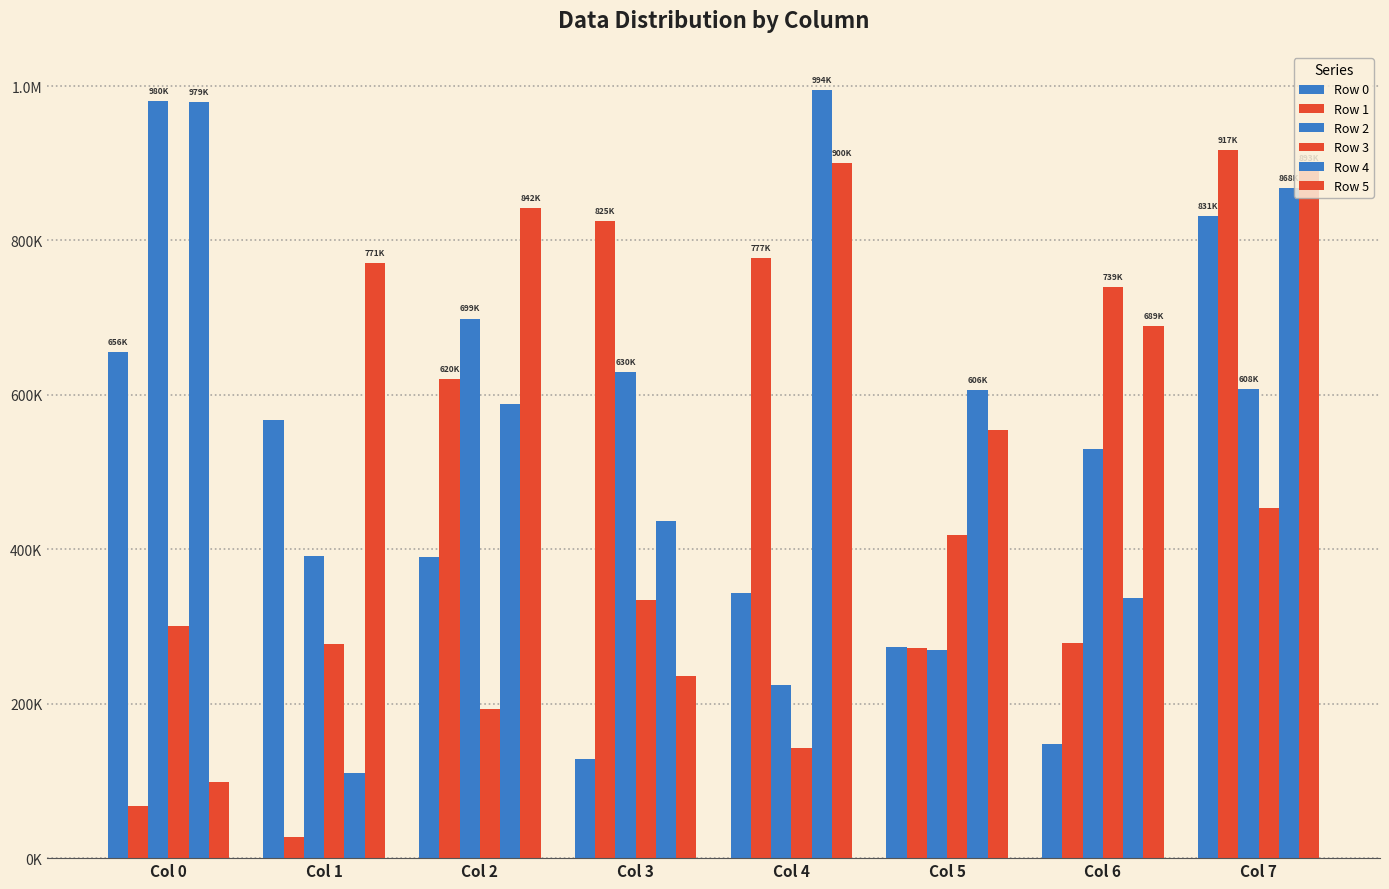

What is the spread (max minus min) of values at Col 1?

743426